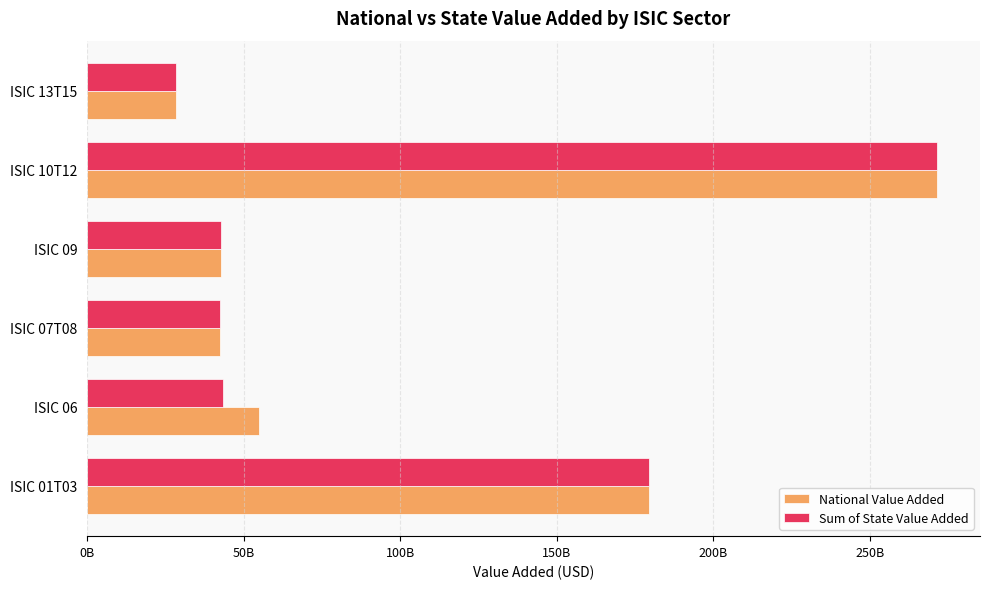

What is the sum of all National Value Added values?

619949525183.9